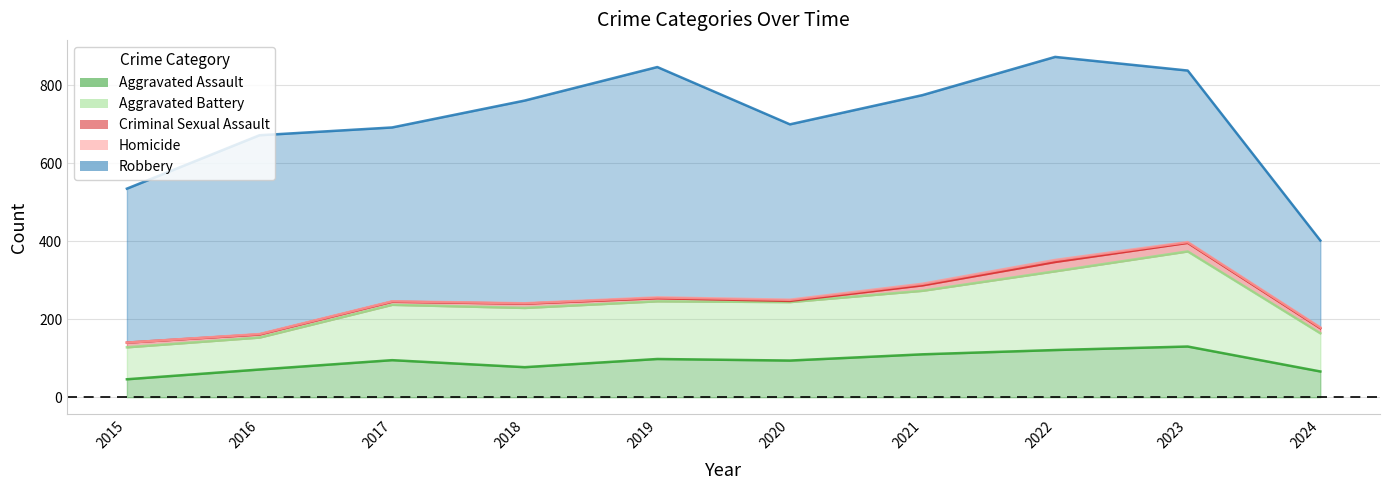

At which label does Total first exceed 761?

2019